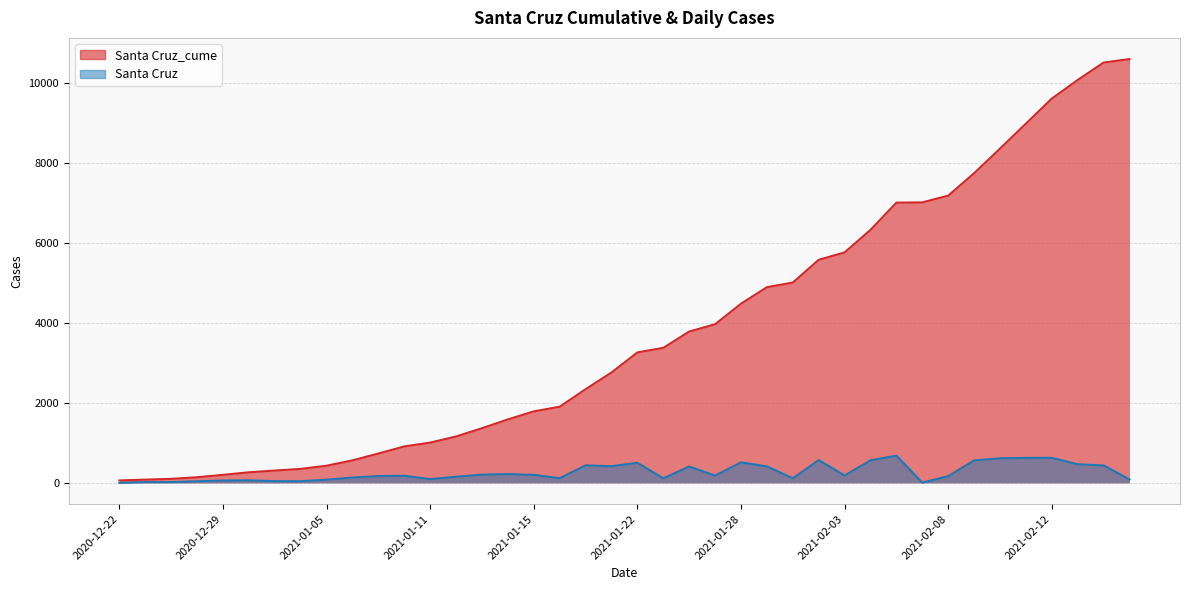

At which label does Santa Cruz_cume first exceed 3266?

2021-01-25